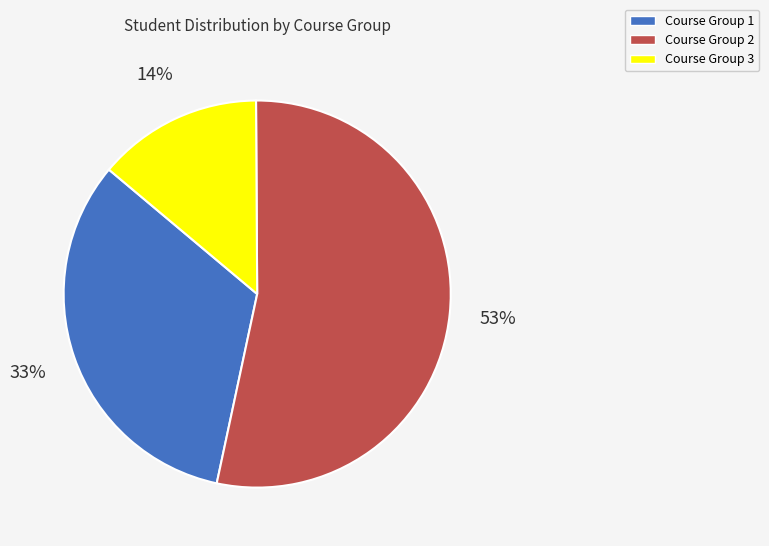

What is the smallest slice in the pie chart?

Course Group 3